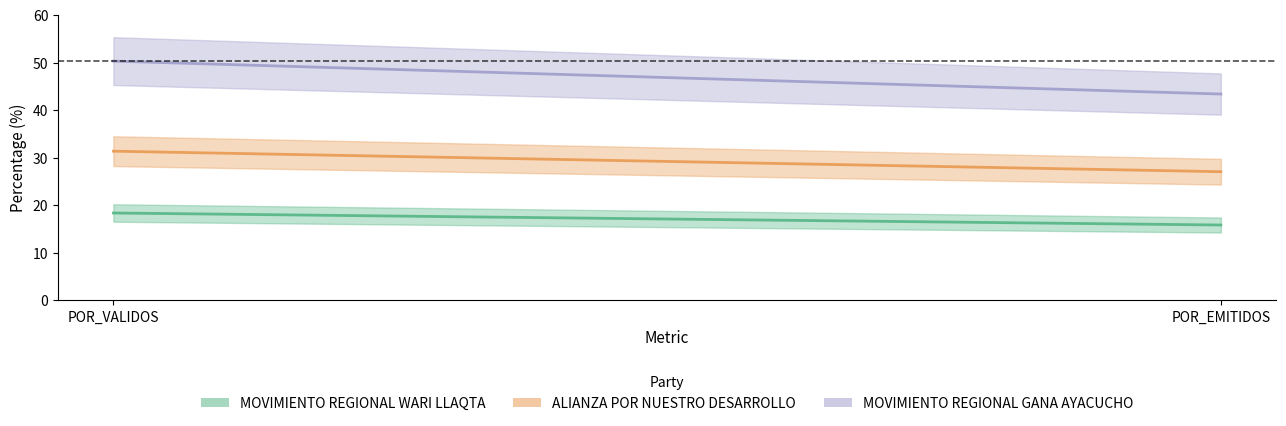

What value does the ALIANZA POR NUESTRO DESARROLLO series have at POR_VALIDOS?

31.4